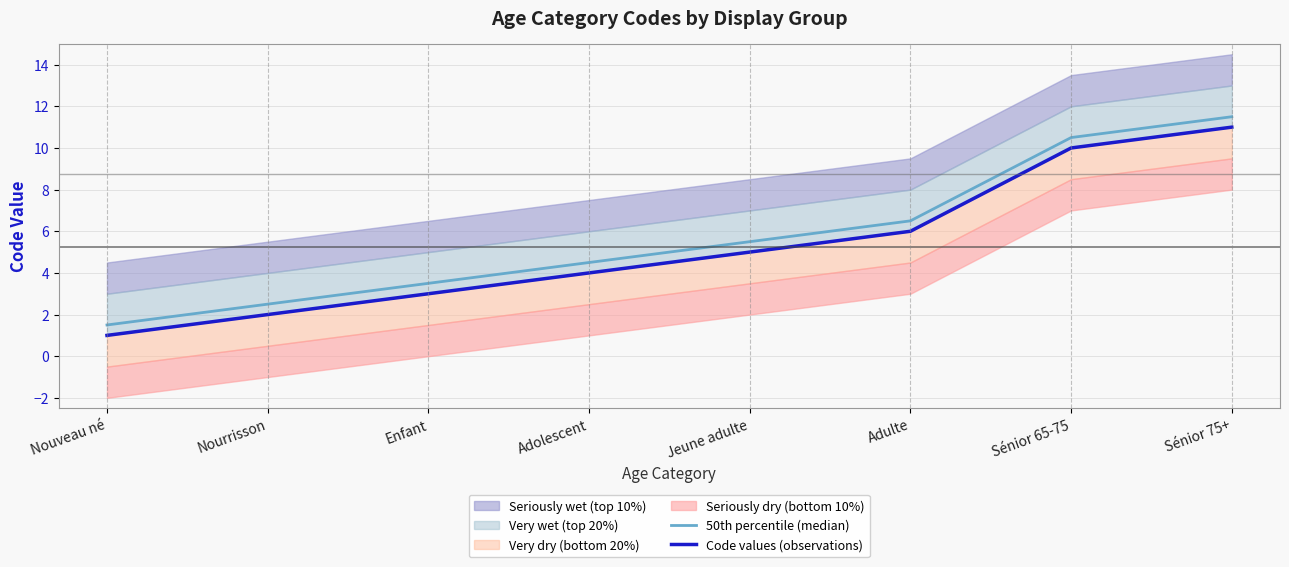

True or false: Code values (observations) and 50th percentile (median) intersect in this chart.

False